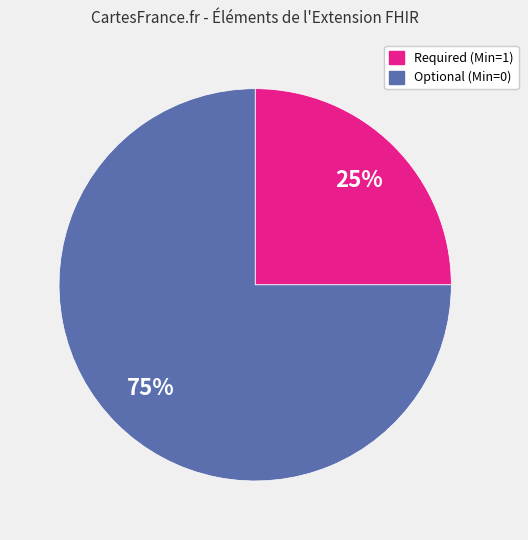

To the nearest percent, what is the difference between the largest and smallest slice percentages?

50%